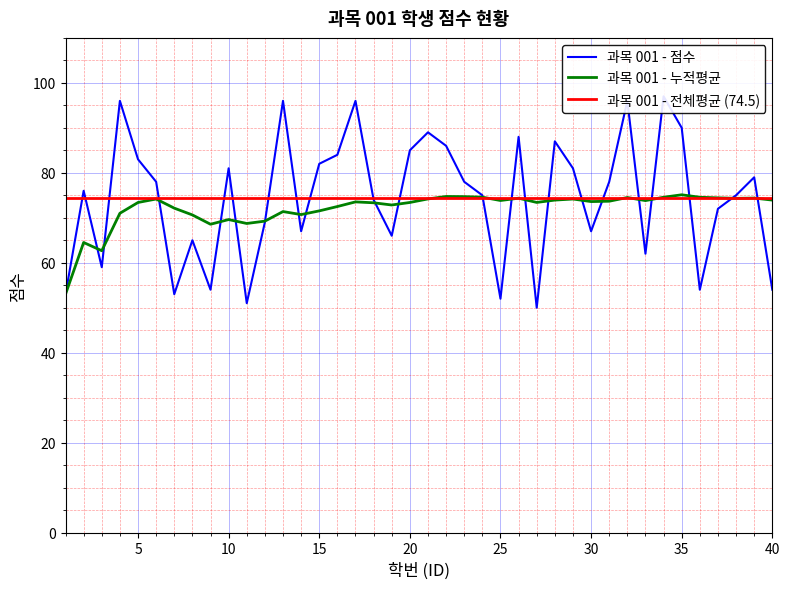

What is the spread (max minus min) of values at 3?

3.7